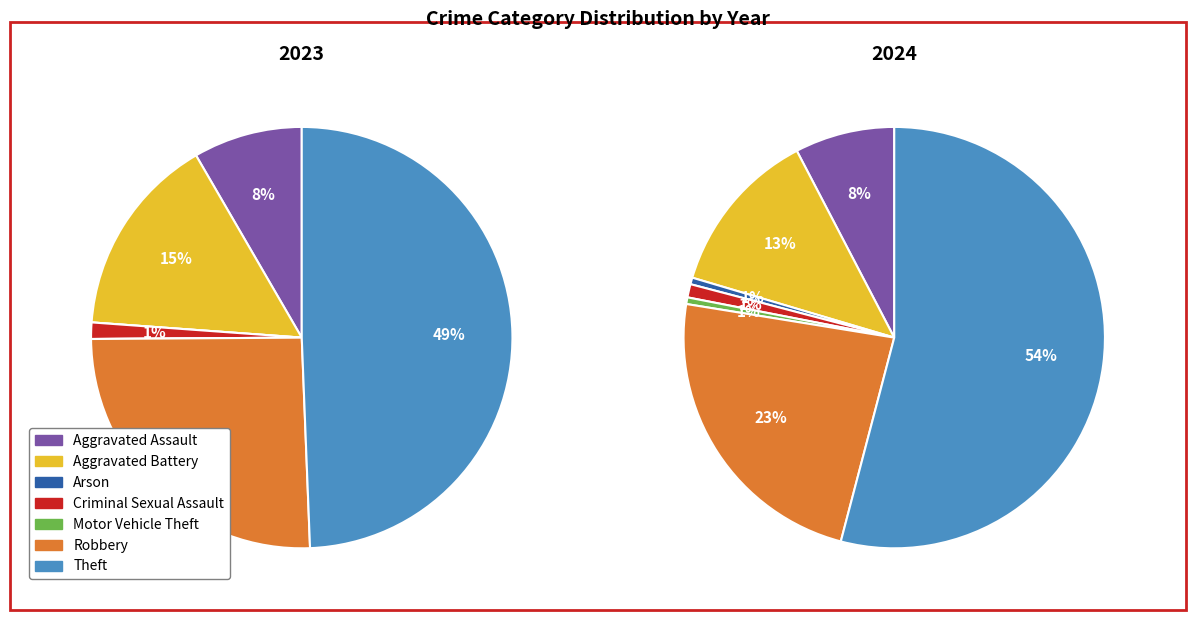

To the nearest percent, what portion does Theft represent?

54%